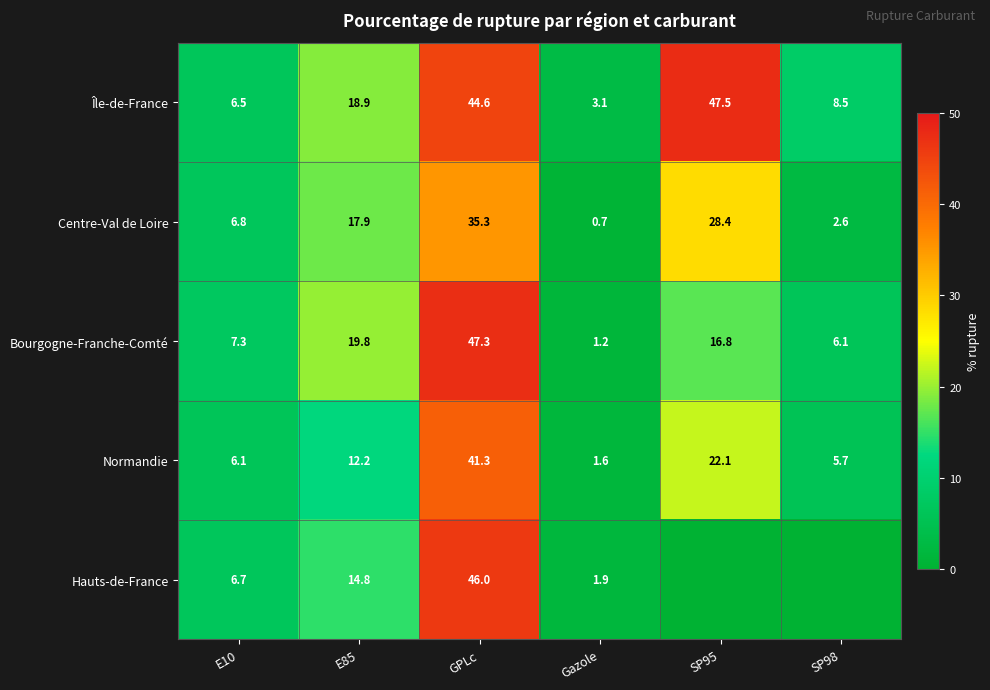

At how many categories does at least one series exceed 29?

2